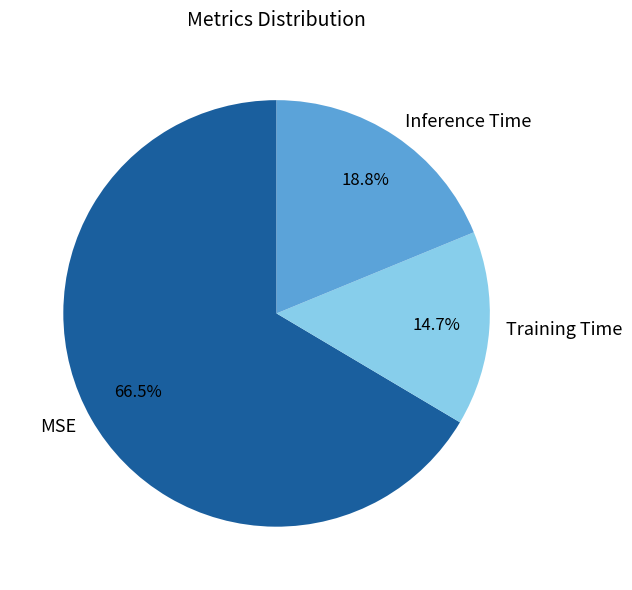

Which has a higher value, Inference Time or MSE?

MSE